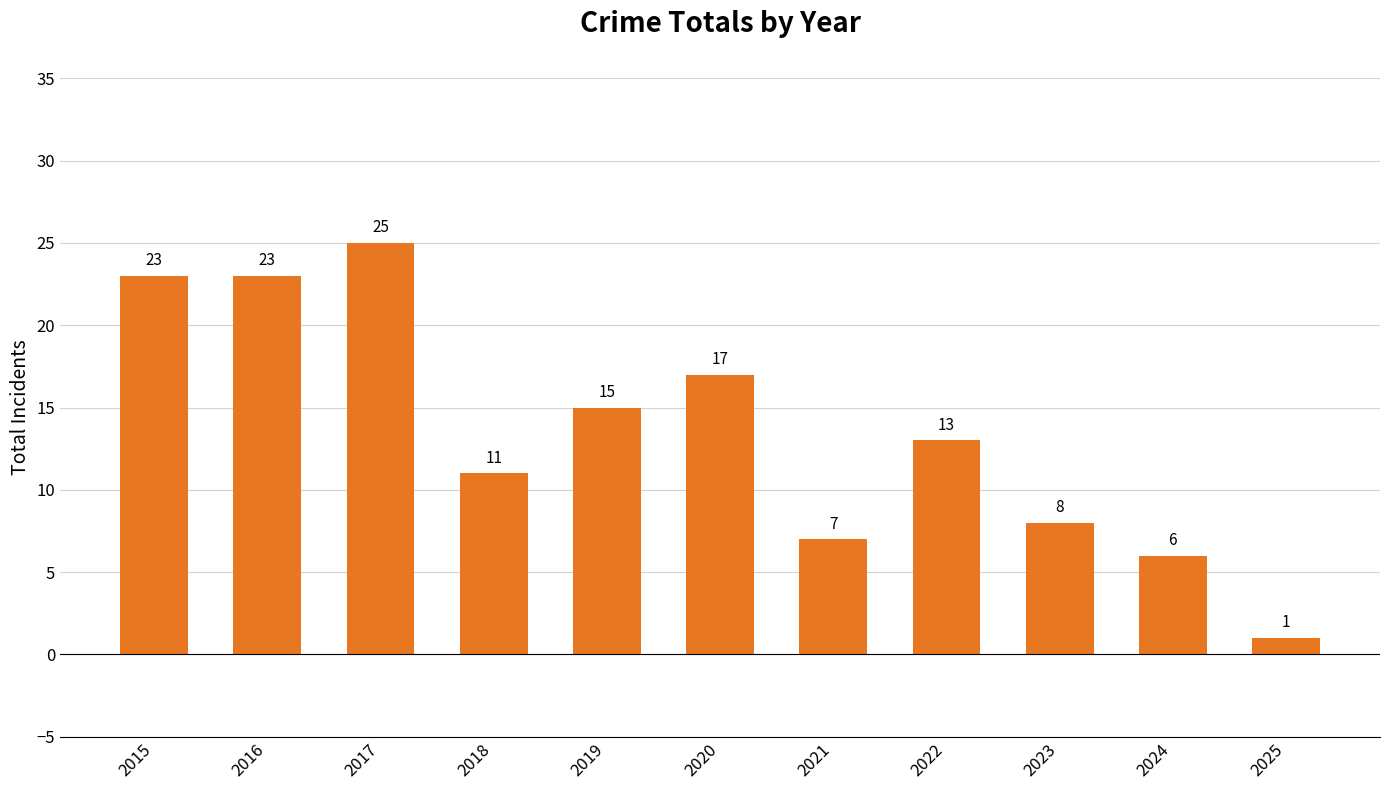

Where does the data first go above 13?

2015